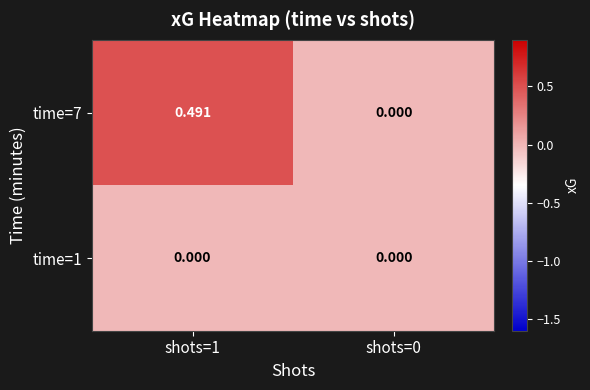

Reading left to right, transcribe all the data shown in this chart.

time=7: shots=1=0.5	shots=0=0.0
time=1: shots=1=0.0	shots=0=0.0